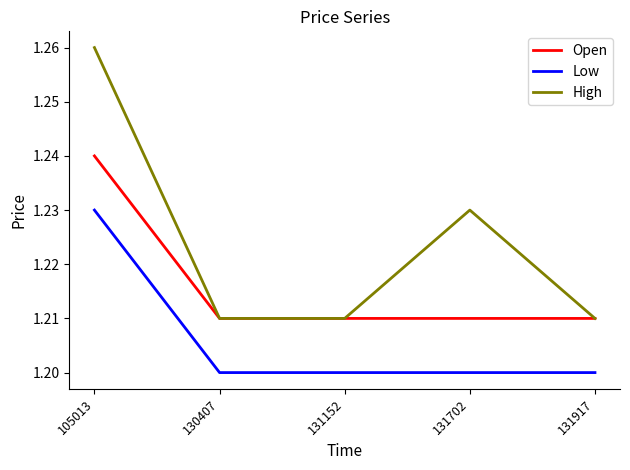

The value of High at 130407 is 1.2. True or false?

True